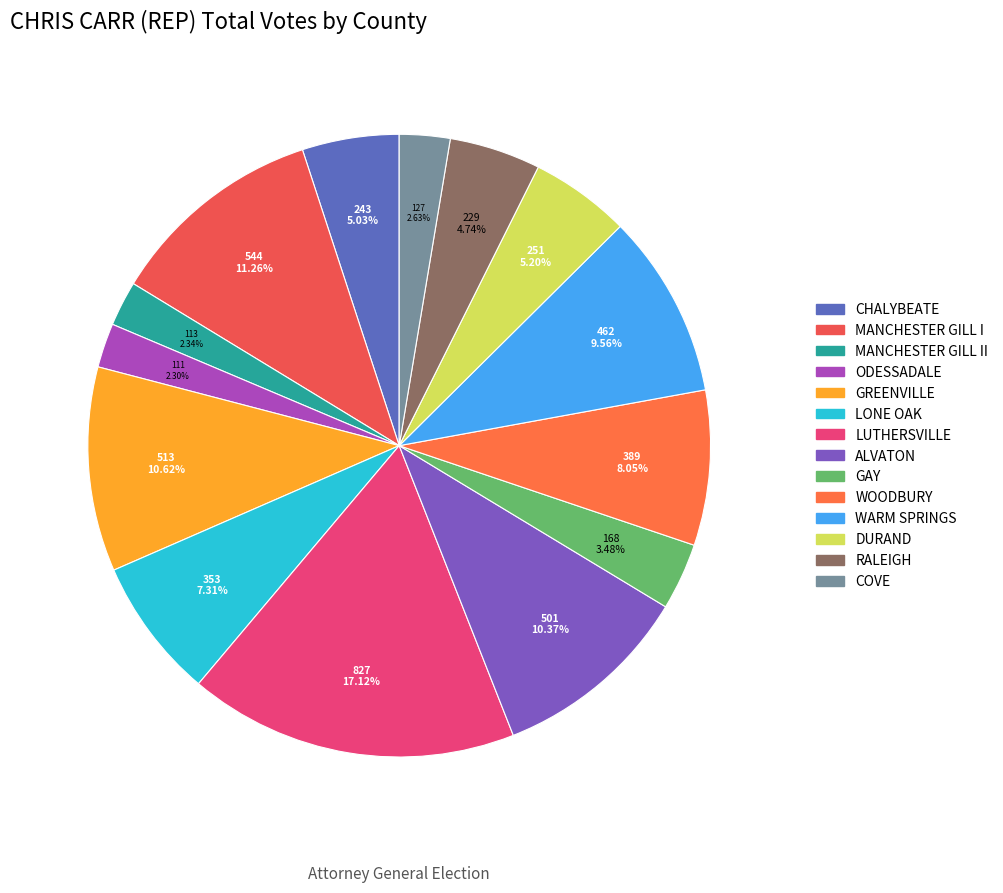

Which slice is the smallest?

ODESSADALE